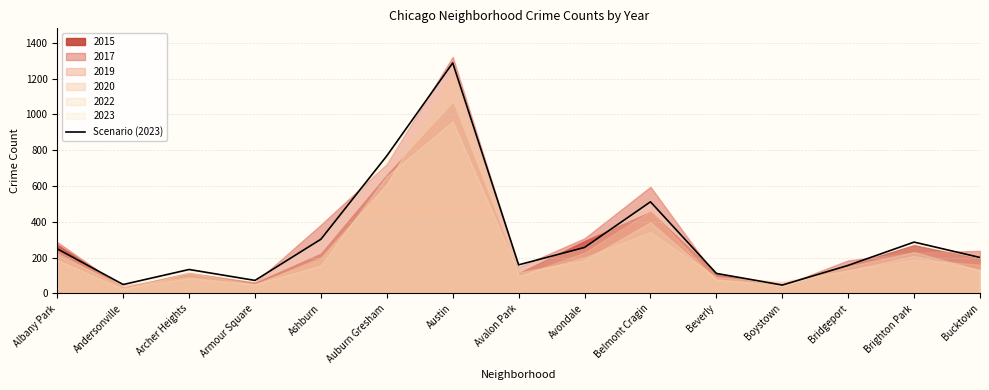

At which category does the chart reach its minimum across all series?

Boystown